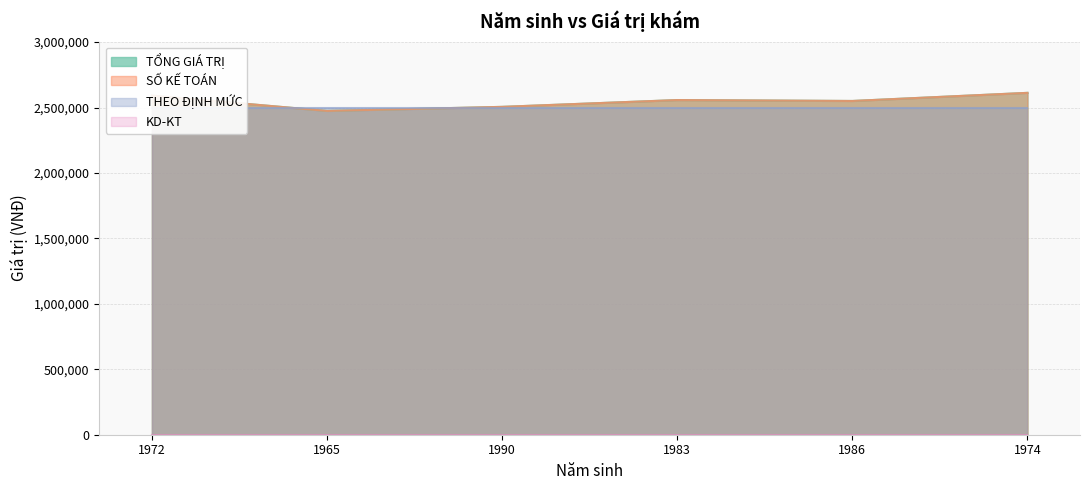

True or false: TỔNG GIÁ TRỊ and SỐ KẾ TOÁN intersect in this chart.

False